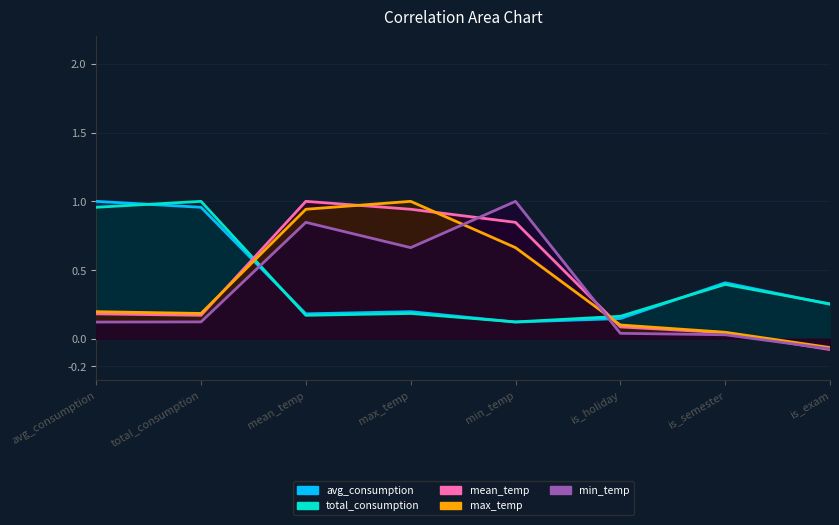

Is it true that min_temp equals 0.0 at is_semester?

True